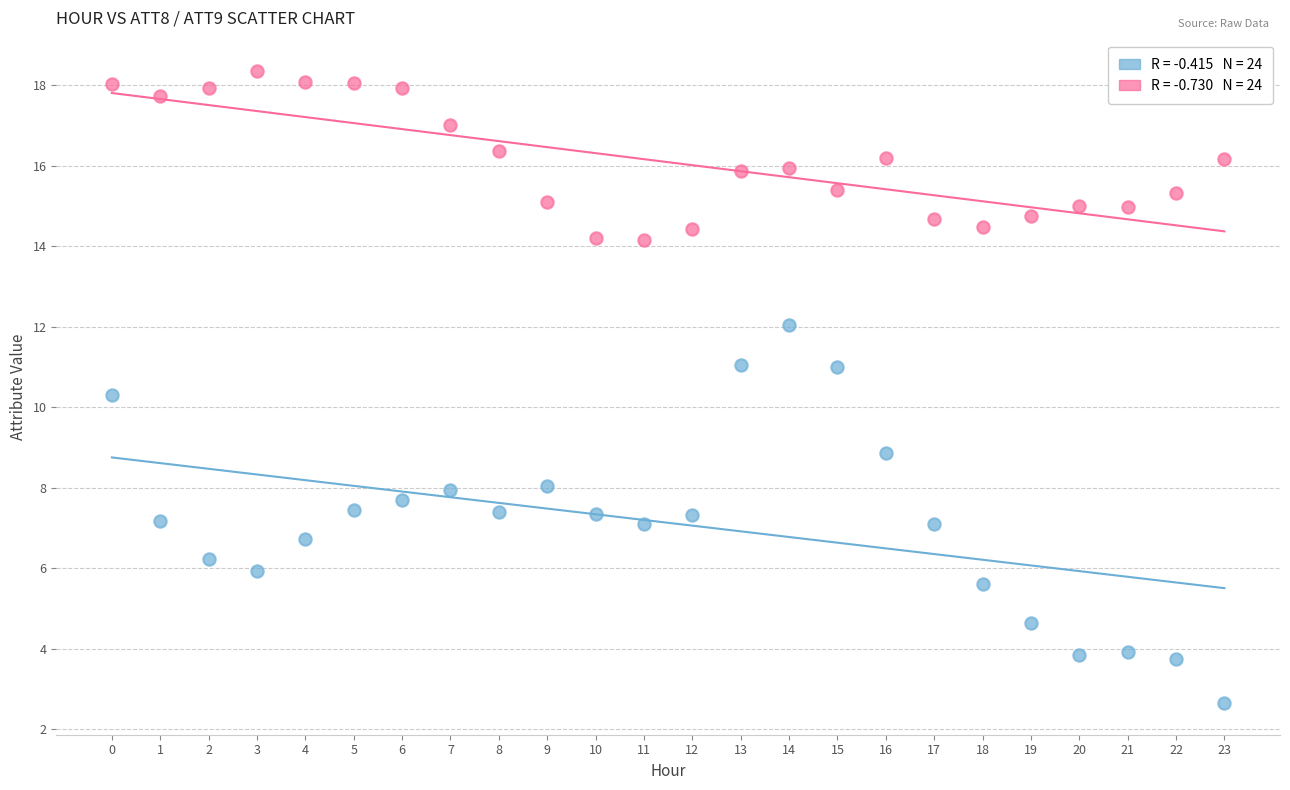

Across all series, what Y value is closest to 10?

10.3